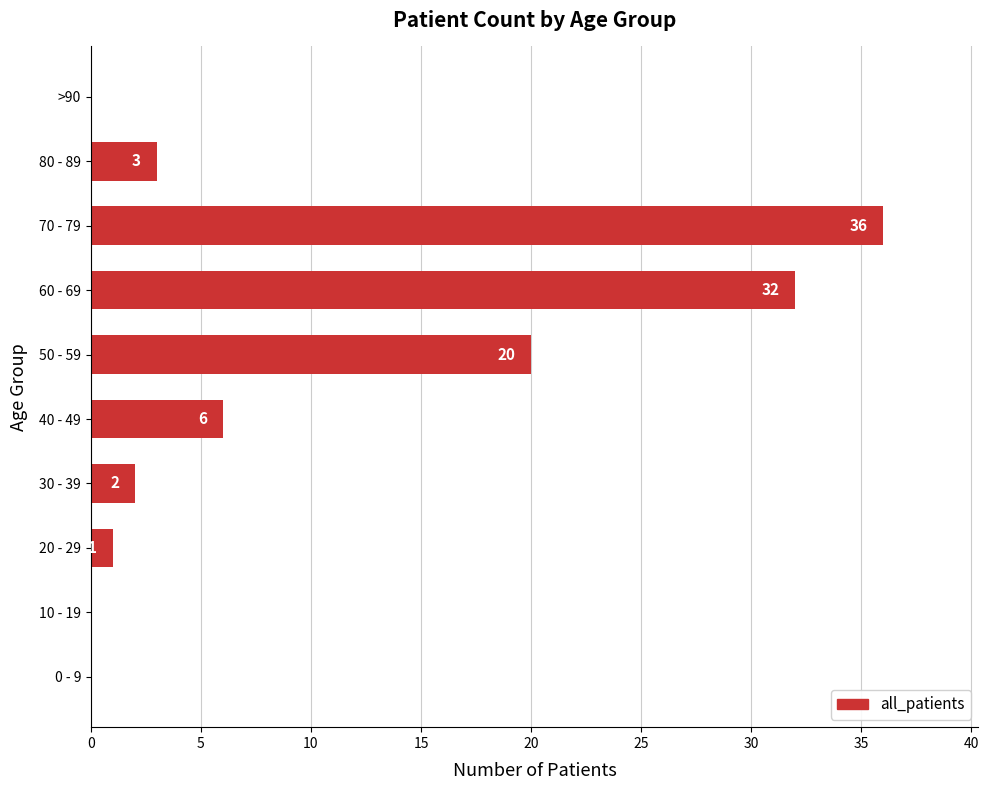

Reading bottom to top, what are all the values shown in this chart?

0 - 9=0	10 - 19=0	20 - 29=1	30 - 39=2	40 - 49=6	50 - 59=20	60 - 69=32	70 - 79=36	80 - 89=3	>90=0